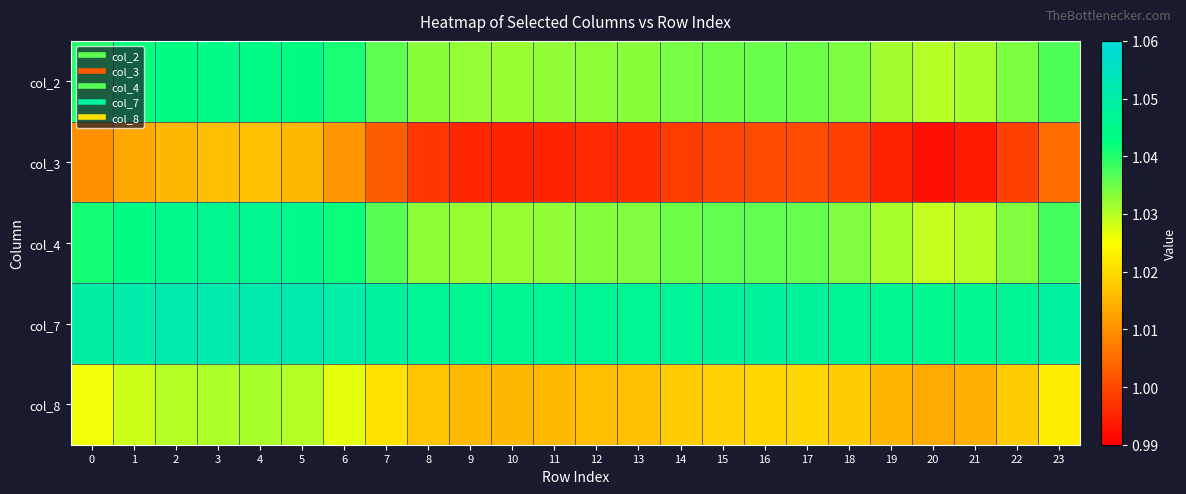

Count the number of data series in this chart.

5